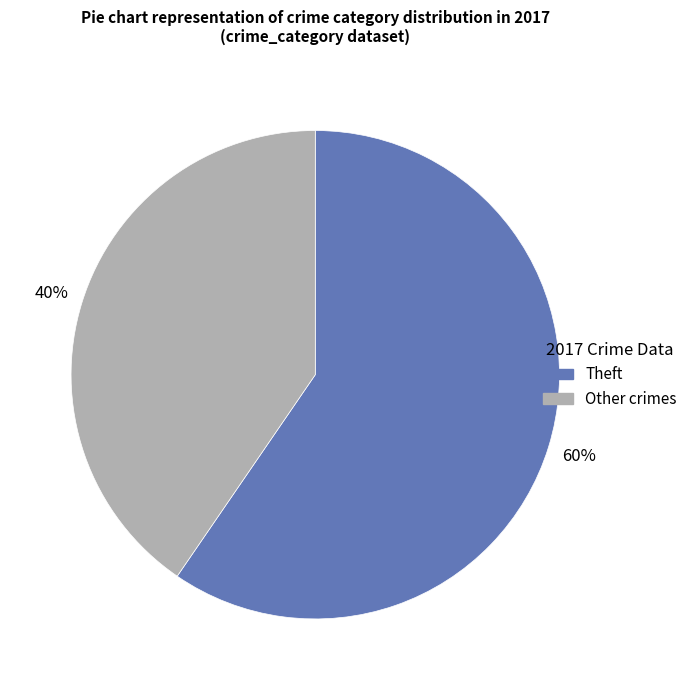

Is there any slice that represents more than half of the pie?

Yes